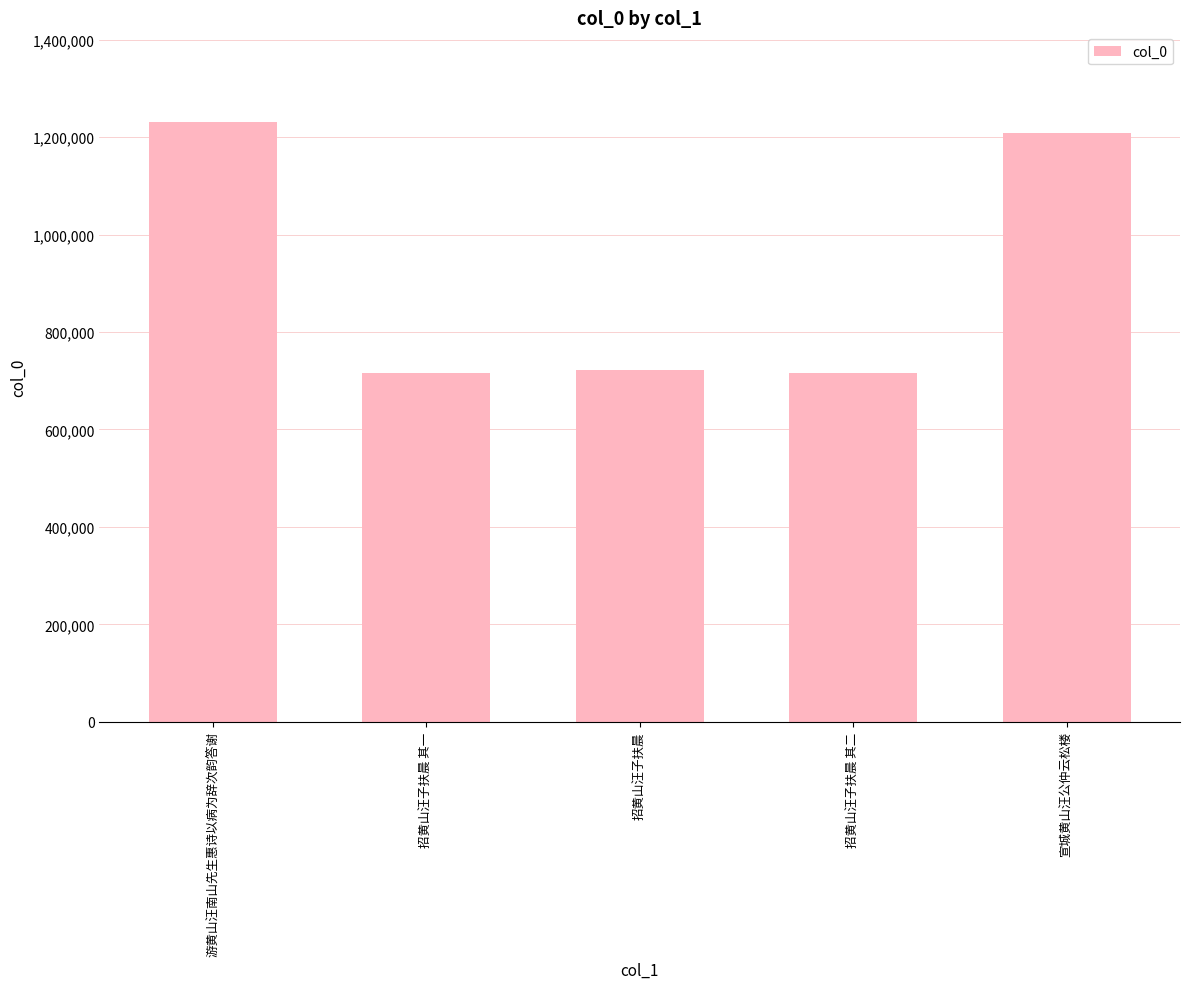

Is it true that the value at 招黄山汪子扶晨 其二 is 309220?

False